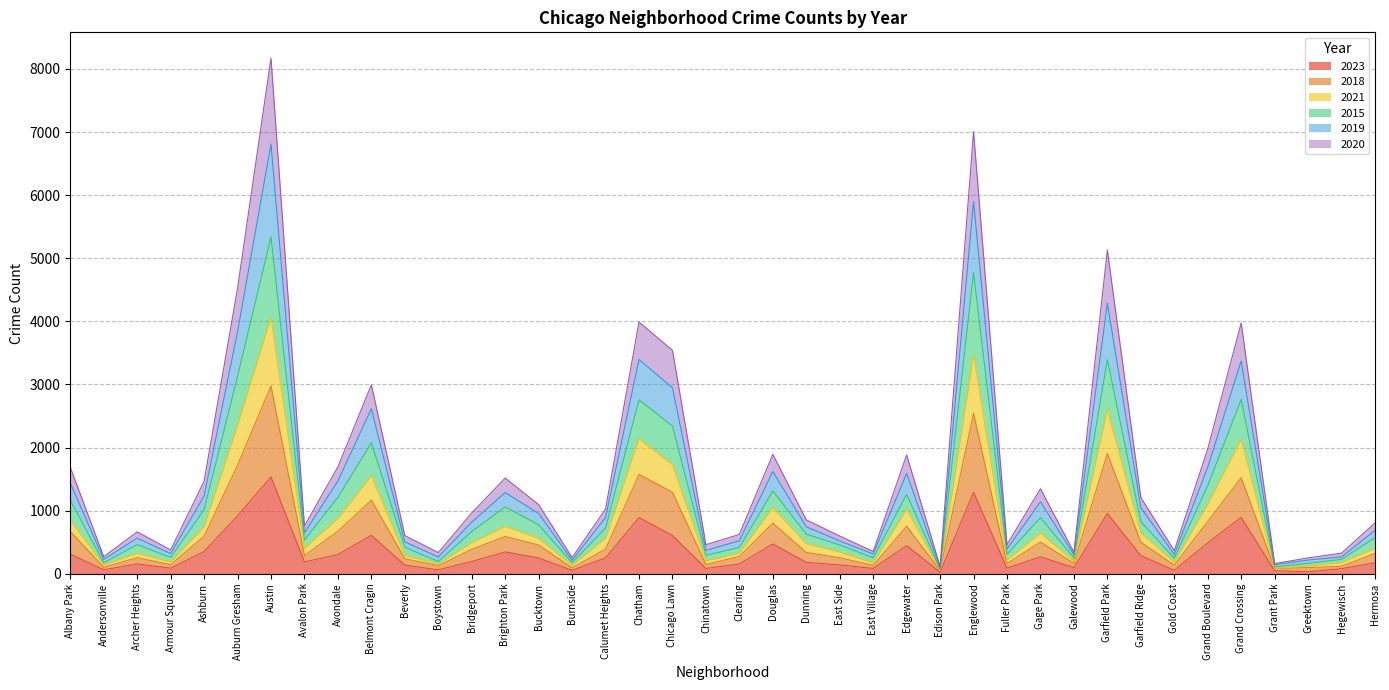

Does the chart have visible grid lines?

Yes